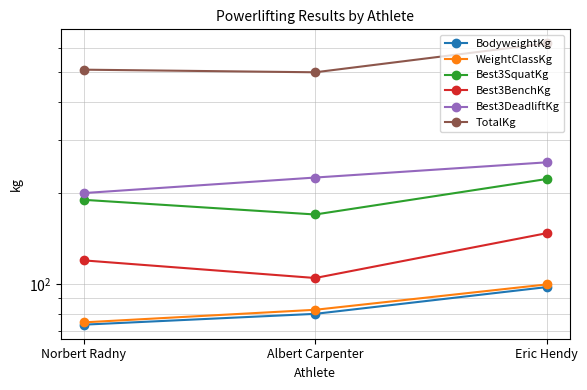

How many values in the WeightClassKg series are below 82?

1